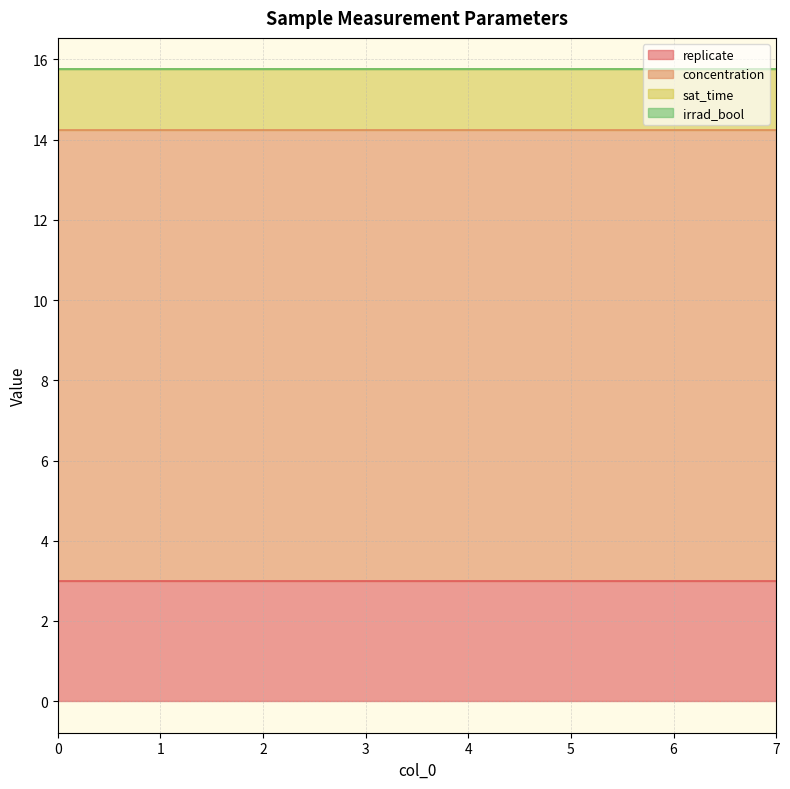

The value of concentration at 5 is 3.4. True or false?

False